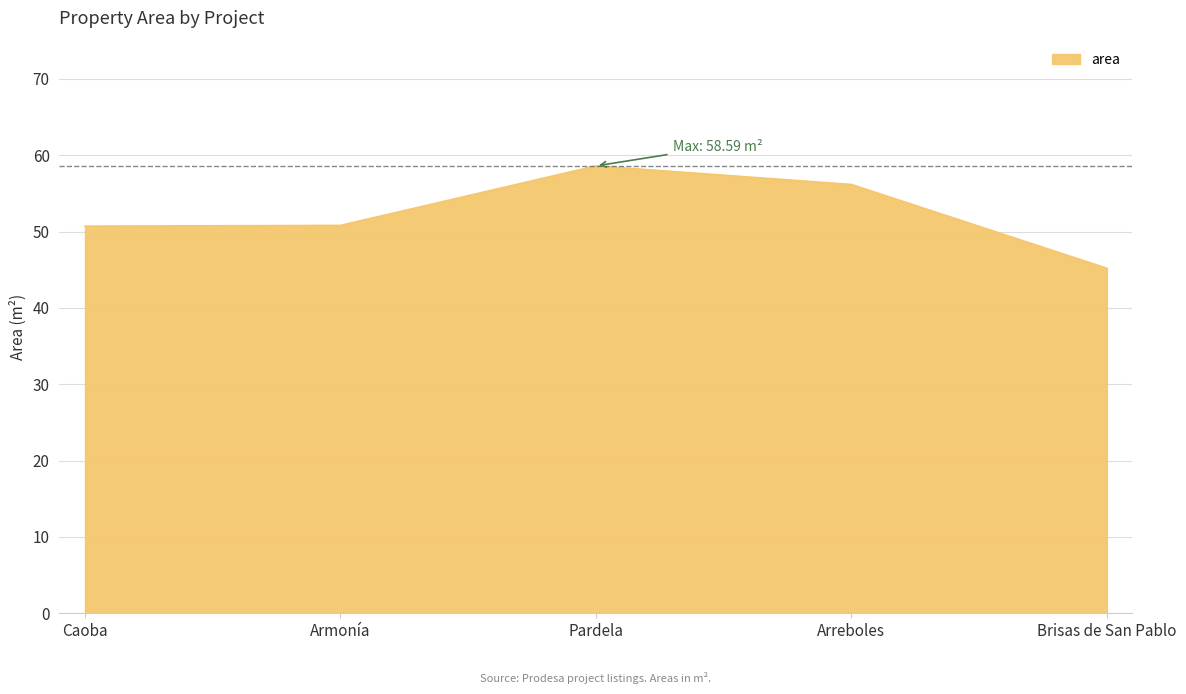

Which label corresponds to the smallest value in the chart?

Brisas de San Pablo